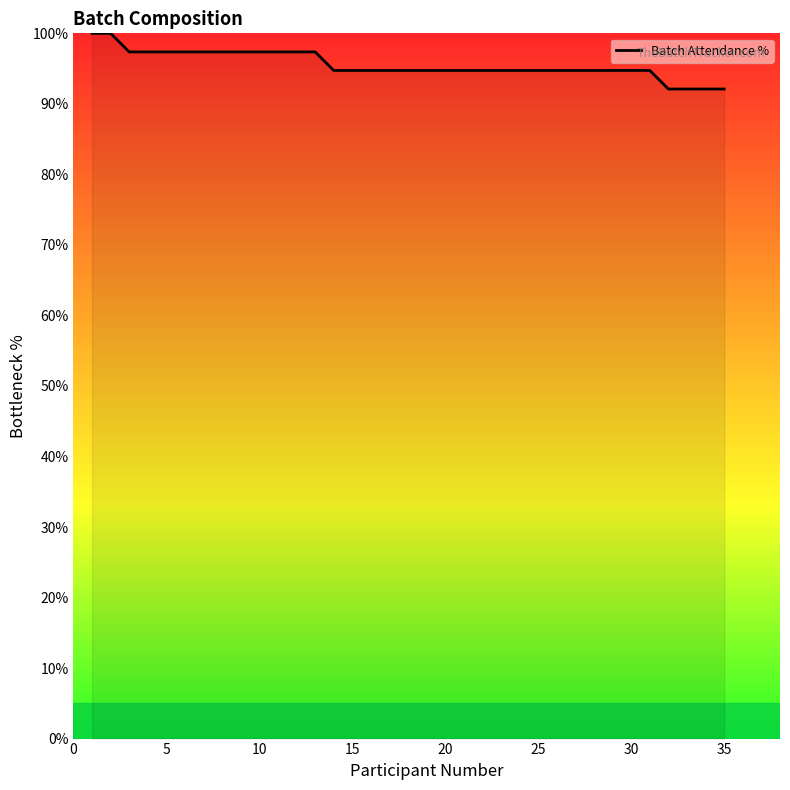

What is the greatest value displayed?

100.0